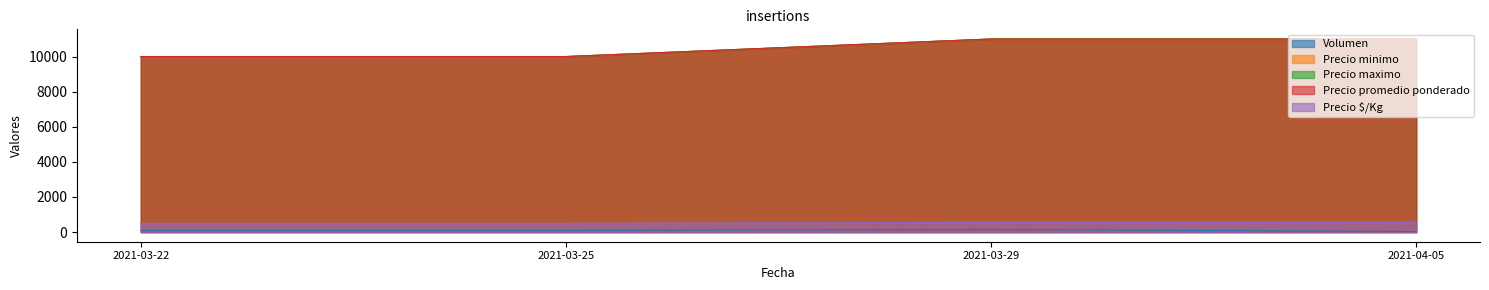

What is the label of the 3rd point from the right?

2021-03-25